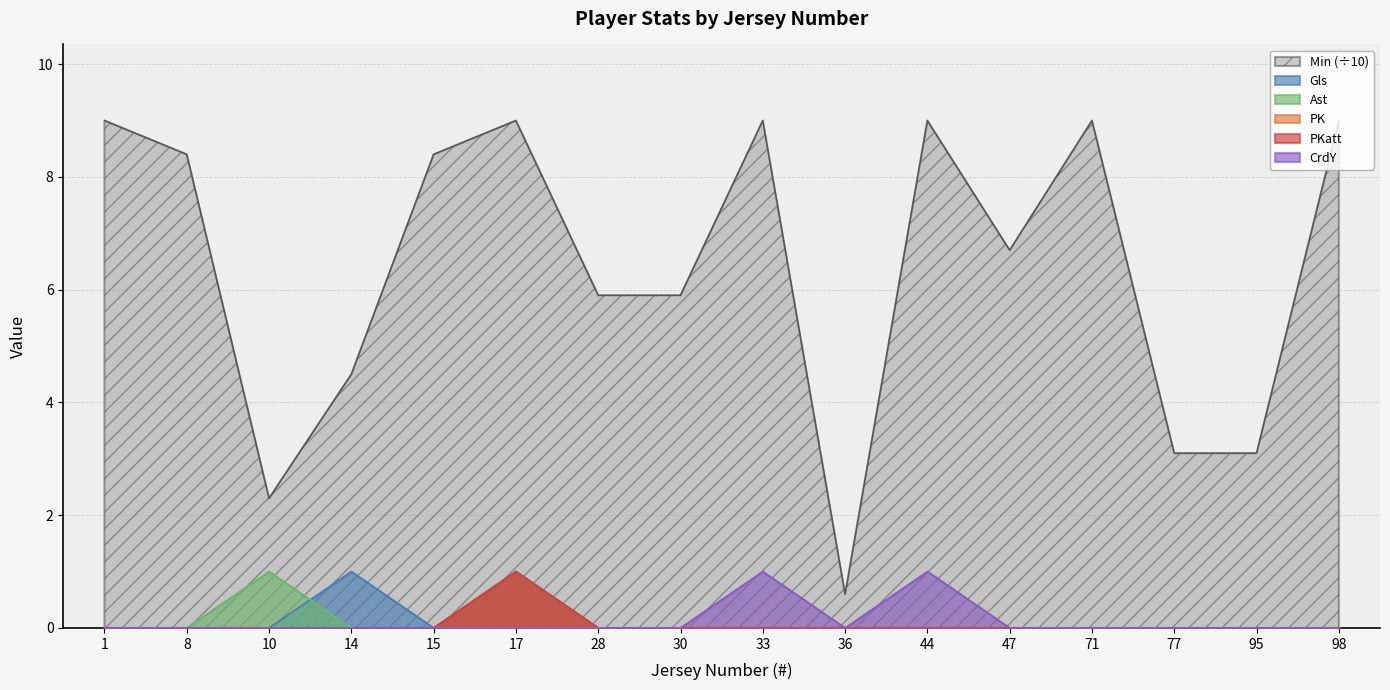

Reading right to left, list all the values displayed in this chart.

Min: 98=9.0	95=3.1	77=3.1	71=9.0	47=6.7	44=9.0	36=0.6	33=9.0	30=5.9	28=5.9	17=9.0	15=8.4	14=4.5	10=2.3	8=8.4	1=9.0
Gls: 98=0.0	95=0.0	77=0.0	71=0.0	47=0.0	44=0.0	36=0.0	33=0.0	30=0.0	28=0.0	17=1.0	15=0.0	14=1.0	10=0.0	8=0.0	1=0.0
Ast: 98=0.0	95=0.0	77=0.0	71=0.0	47=0.0	44=0.0	36=0.0	33=0.0	30=0.0	28=0.0	17=0.0	15=0.0	14=0.0	10=1.0	8=0.0	1=0.0
PK: 98=0.0	95=0.0	77=0.0	71=0.0	47=0.0	44=0.0	36=0.0	33=0.0	30=0.0	28=0.0	17=1.0	15=0.0	14=0.0	10=0.0	8=0.0	1=0.0
PKatt: 98=0.0	95=0.0	77=0.0	71=0.0	47=0.0	44=0.0	36=0.0	33=0.0	30=0.0	28=0.0	17=1.0	15=0.0	14=0.0	10=0.0	8=0.0	1=0.0
CrdY: 98=0.0	95=0.0	77=0.0	71=0.0	47=0.0	44=1.0	36=0.0	33=1.0	30=0.0	28=0.0	17=0.0	15=0.0	14=0.0	10=0.0	8=0.0	1=0.0